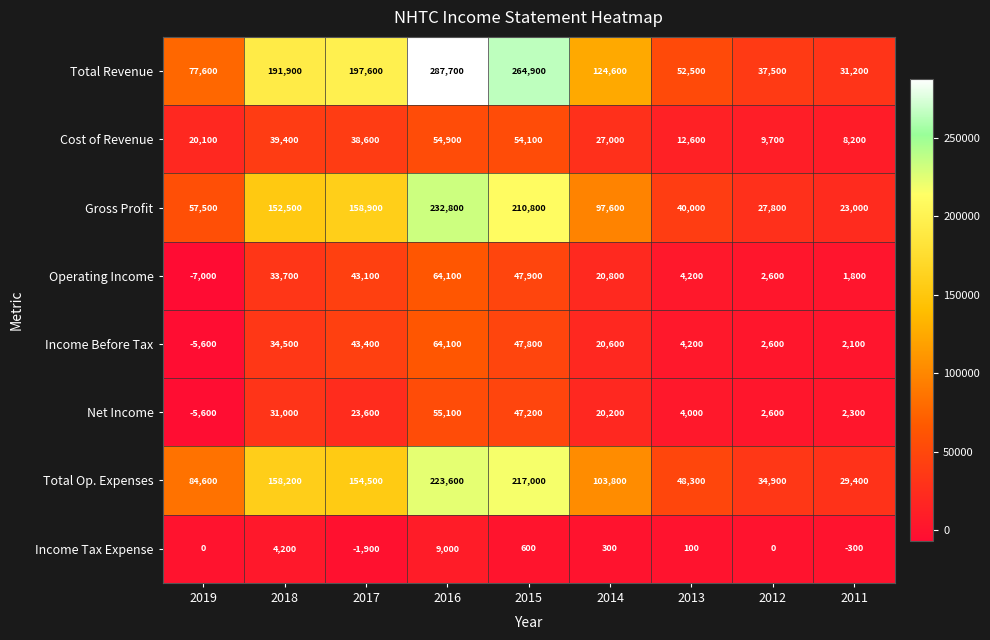

What is the total value across all series at 2019?

221600